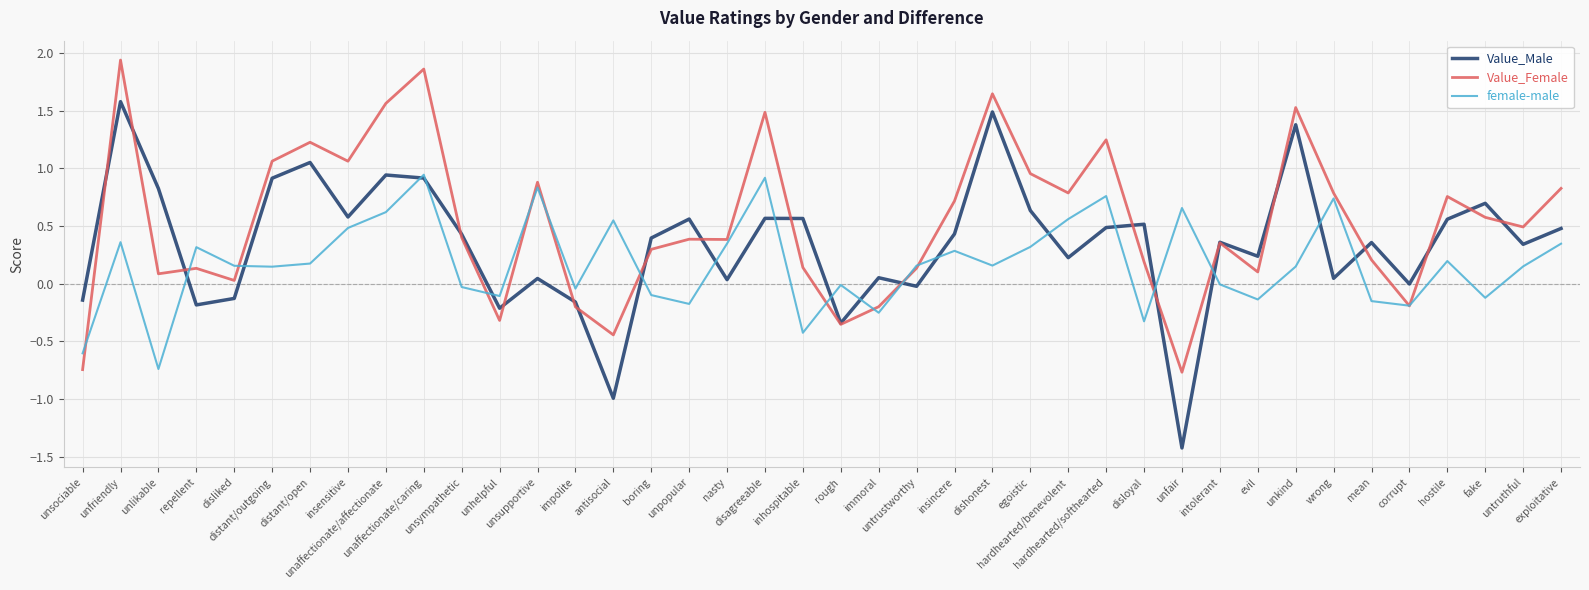

True or false: Value_Female and Value_Male cross at least once.

True